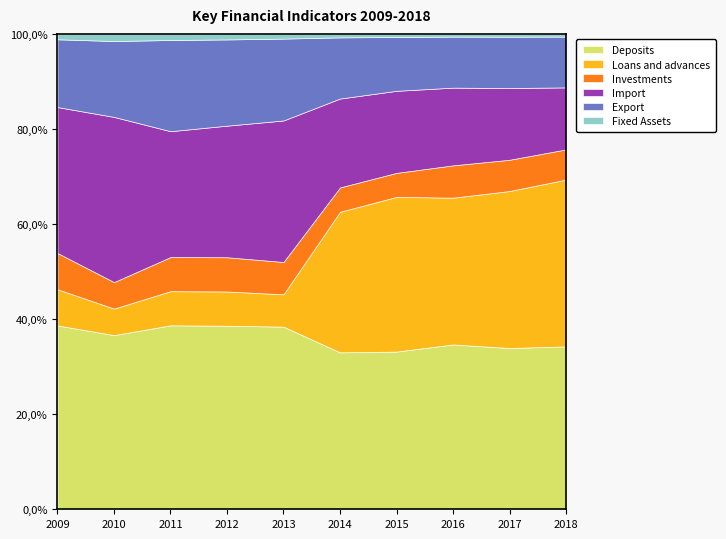

Reading left to right, what are all the values shown in this chart?

Deposits: 2009=83087	2010=95702	2011=116152	2012=140026	2013=161846	2014=198189	2015=213819	2016=245641	2017=235954	2018=235445
Loans and advances: 2009=16369	2010=14563	2011=21556	2012=26115	2013=28676	2014=177571	2015=209725	2016=218769	2017=229647	2018=241070
Investments: 2009=16369	2010=14563	2011=21556	2012=26115	2013=28676	2014=30779	2015=32559	2016=48187	2017=45749	2018=43594
Import: 2009=65956	2010=90751	2011=79463	2012=100373	2013=125383	2014=112220	2015=111245	2016=115794	2017=104916	2018=89630
Export: 2009=30640	2010=41686	2011=57592	2012=65782	2013=72571	2014=77252	2015=72982	2016=76052	2017=75109	2018=73450
Fixed Assets: 2009=2441	2010=3926	2011=3854	2012=4230	2013=4173	2014=4405	2015=4201	2016=4080	2017=4113	2018=3886